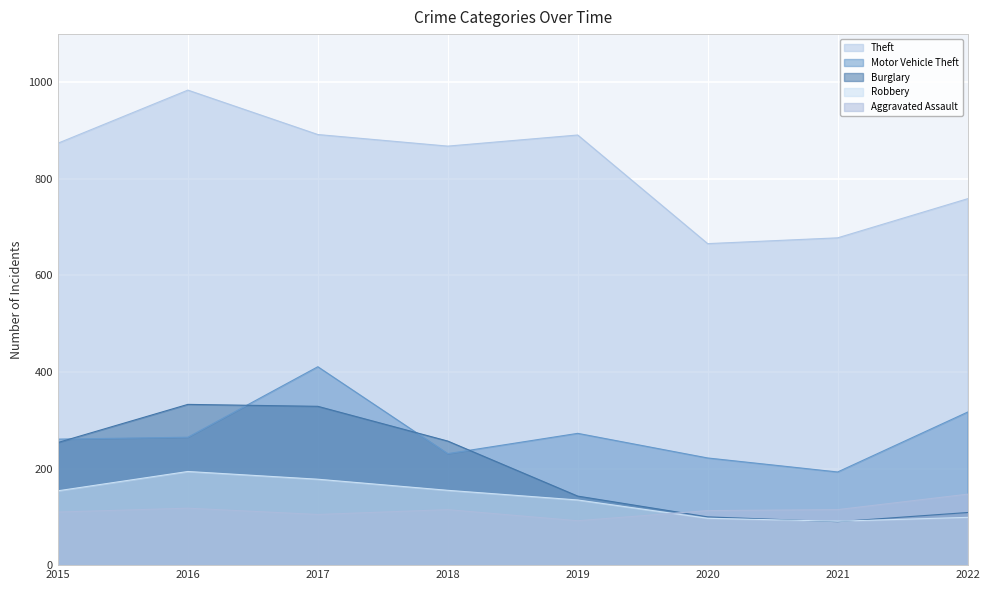

Reading left to right, what are all the values shown in this chart?

Theft: 2015=874	2016=984	2017=892	2018=868	2019=891	2020=666	2021=678	2022=759
Motor Vehicle Theft: 2015=261	2016=265	2017=411	2018=231	2019=273	2020=222	2021=193	2022=317
Burglary: 2015=254	2016=333	2017=329	2018=257	2019=143	2020=100	2021=90	2022=109
Robbery: 2015=154	2016=194	2017=178	2018=155	2019=135	2020=97	2021=91	2022=99
Aggravated Assault: 2015=110	2016=118	2017=105	2018=115	2019=92	2020=113	2021=115	2022=147